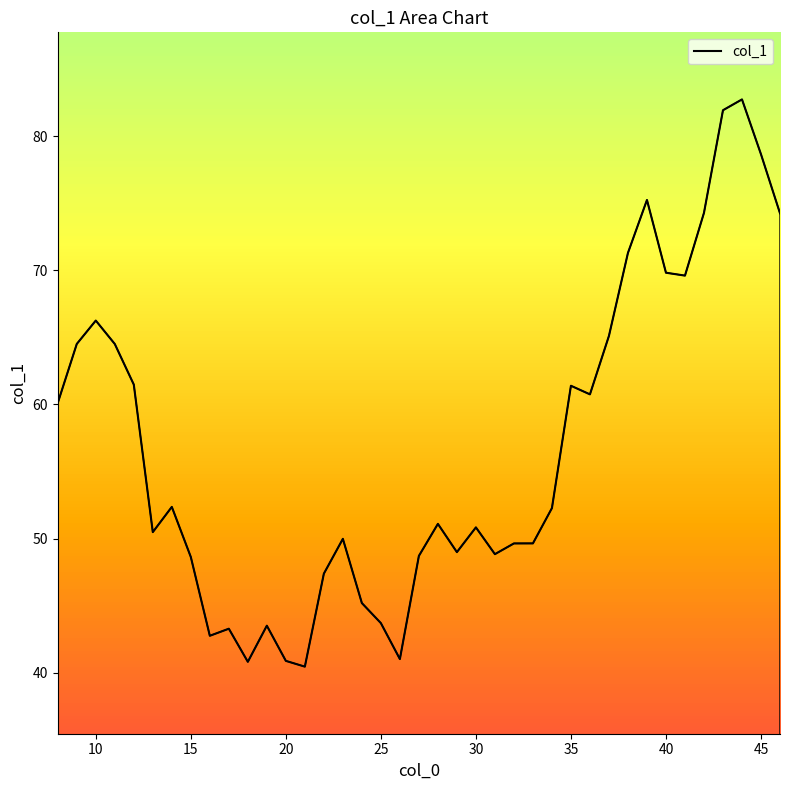

What is the smallest value displayed?

40.5